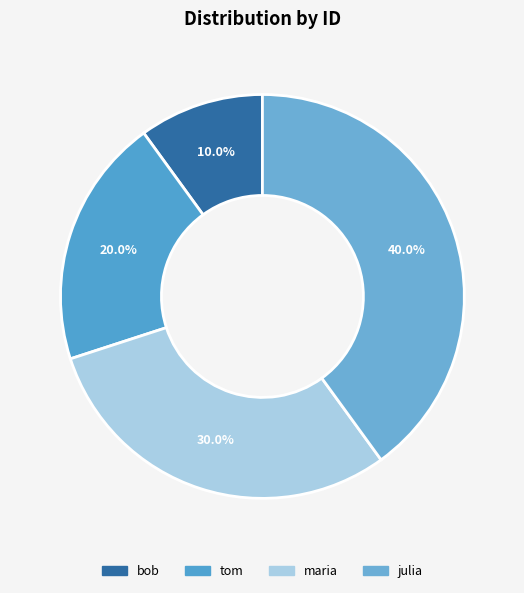

To the nearest percent, what is the difference between the largest and smallest slice percentages?

30%